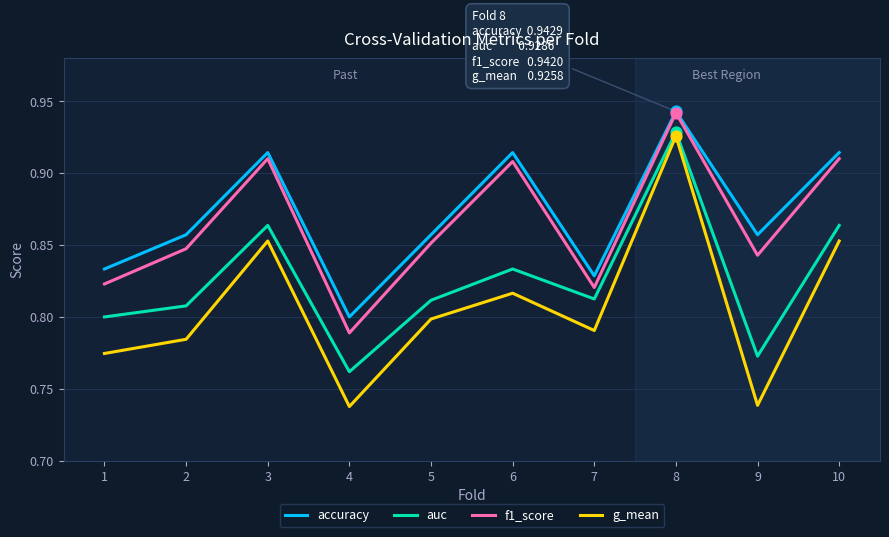

Which series has the largest range (max minus min)?

g_mean